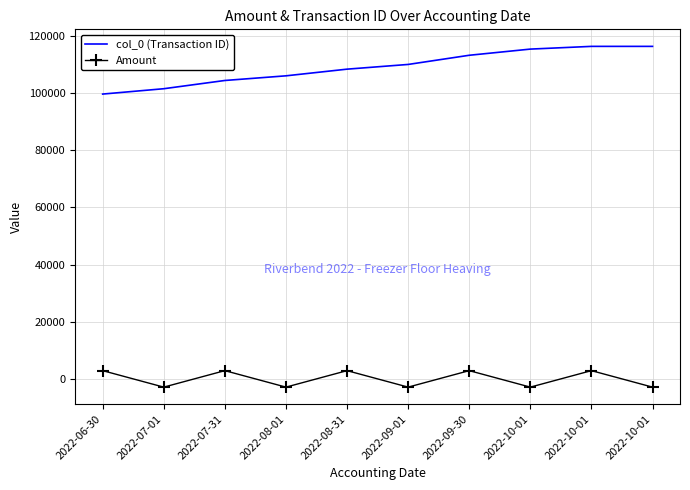

The value of Amount at 2022-07-01 is -4674.7. True or false?

False